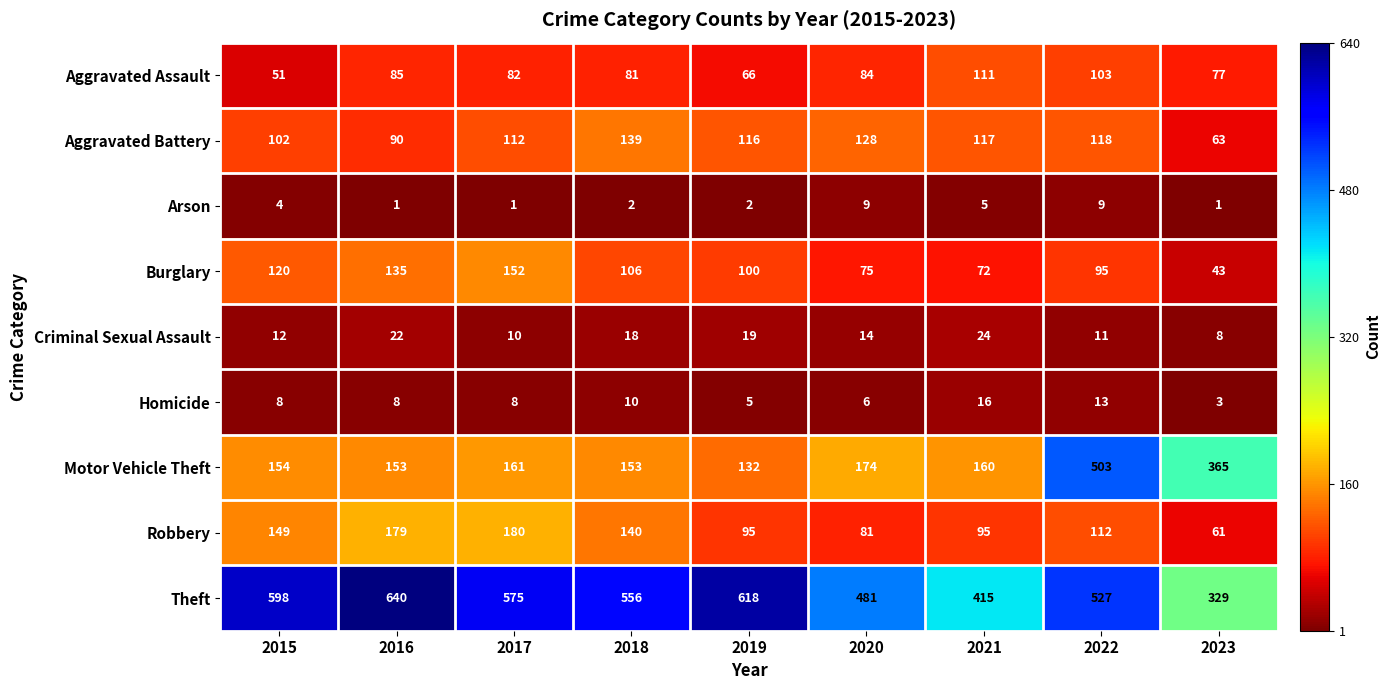

Which series has the largest total across all categories?

Theft